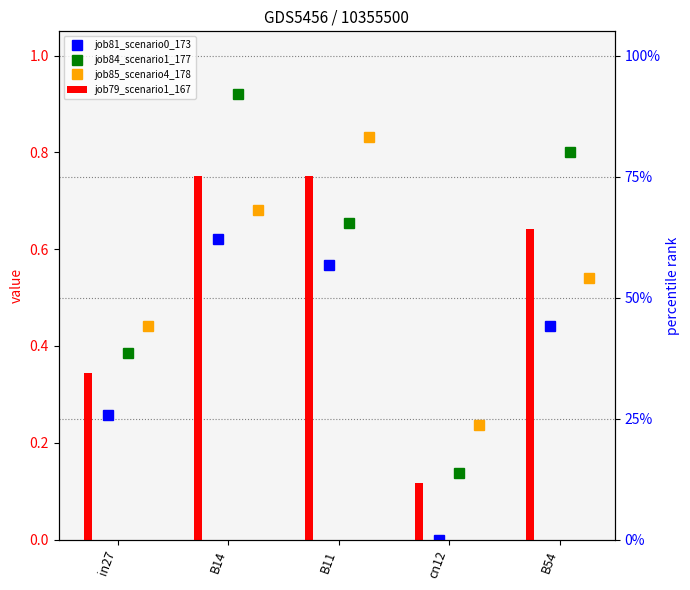

What is the difference between the maximum and second lowest values in the job79_scenario1_167 series?

0.4